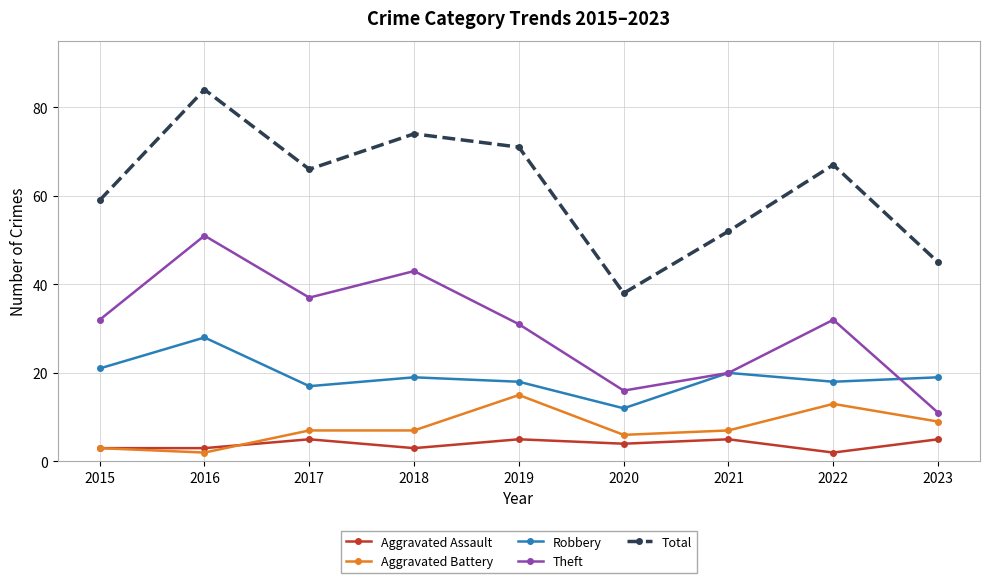

Is it true that Robbery equals 17 at 2017?

True